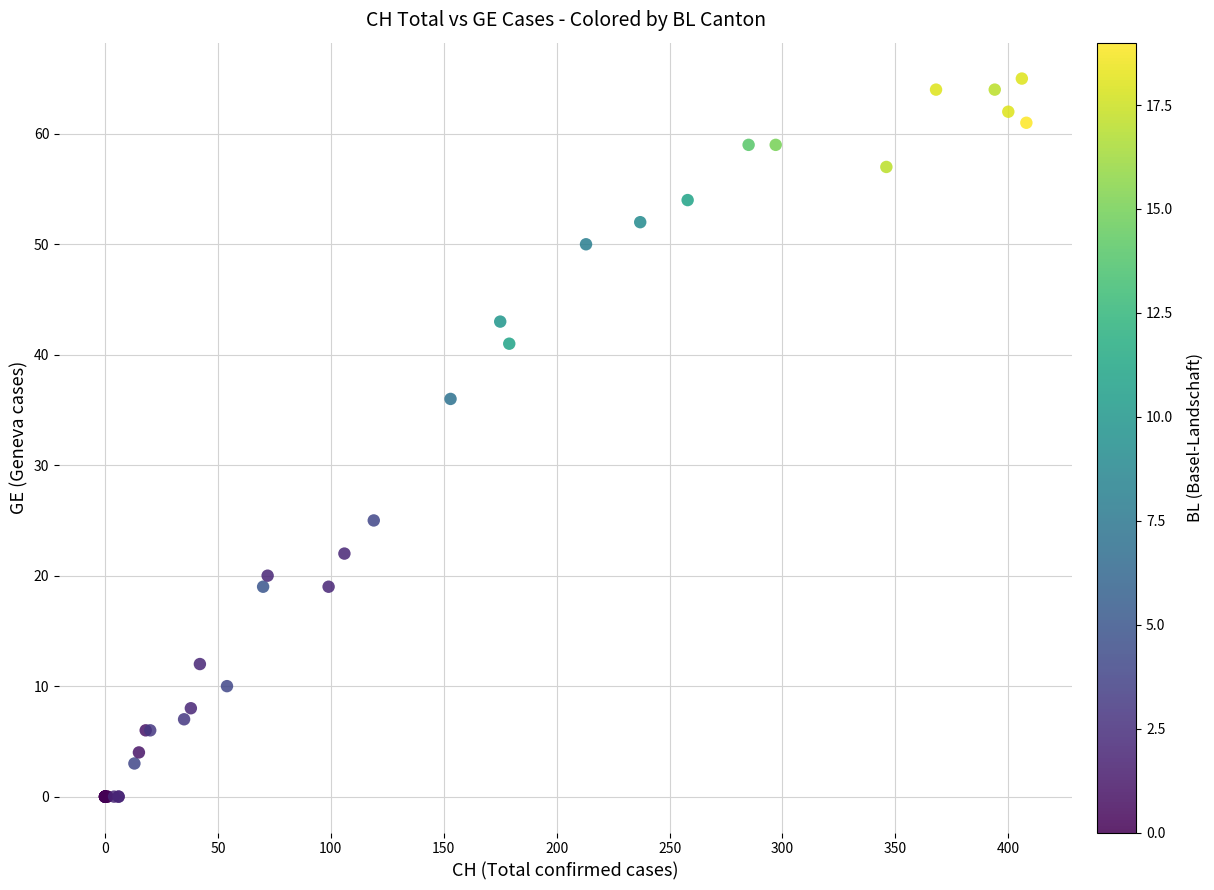

What Y value in the scatter plot is closest to 32?

36